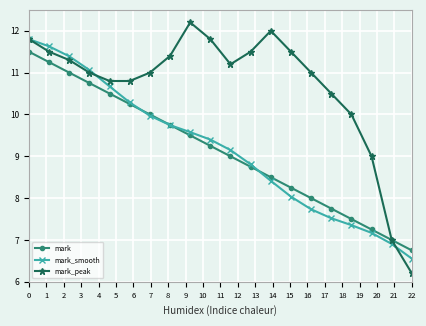

How many values in the mark_smooth series exceed 9?

11